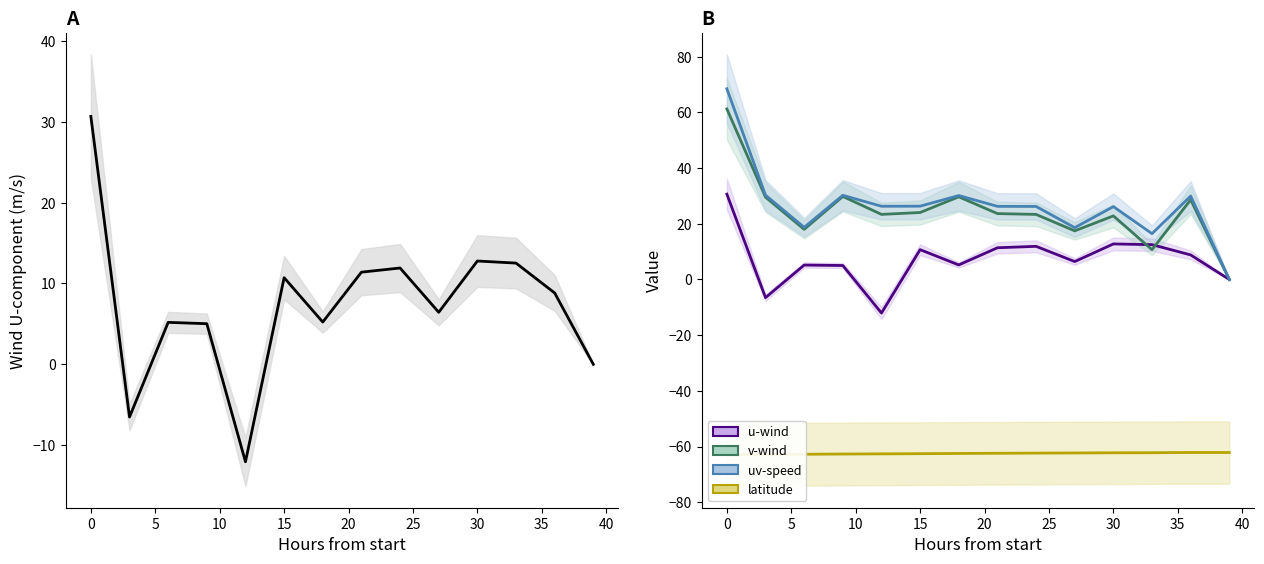

True or false: latitude has more than 0 interior local peaks.

False